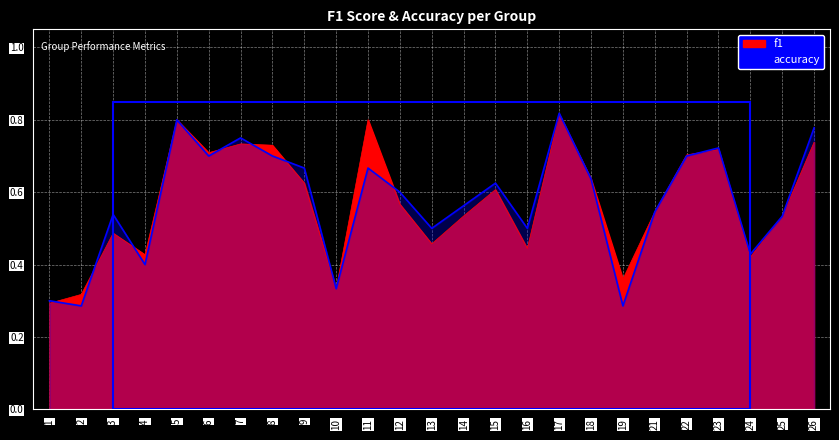

In accuracy, how many points are lower than both neighbors (excluding endpoints)?

8